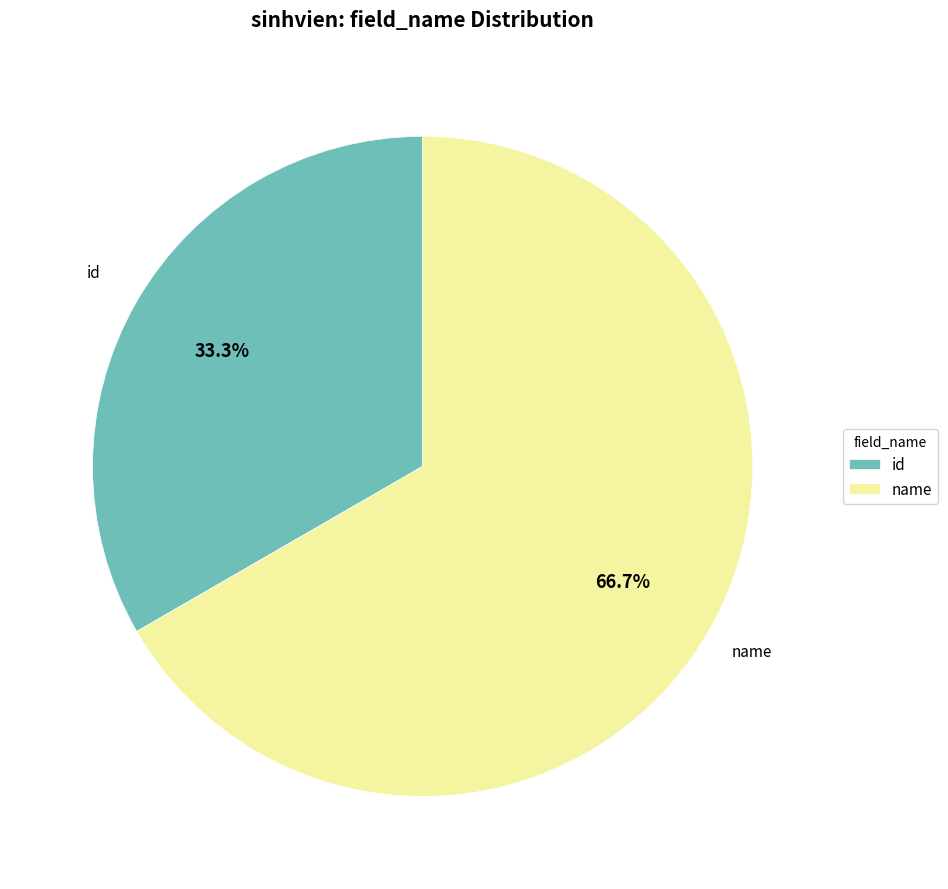

Which category has the biggest portion of the pie?

name